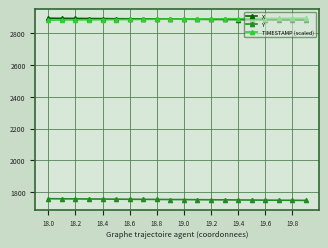

True or false: TIMESTAMP (scaled) and Y intersect in this chart.

False